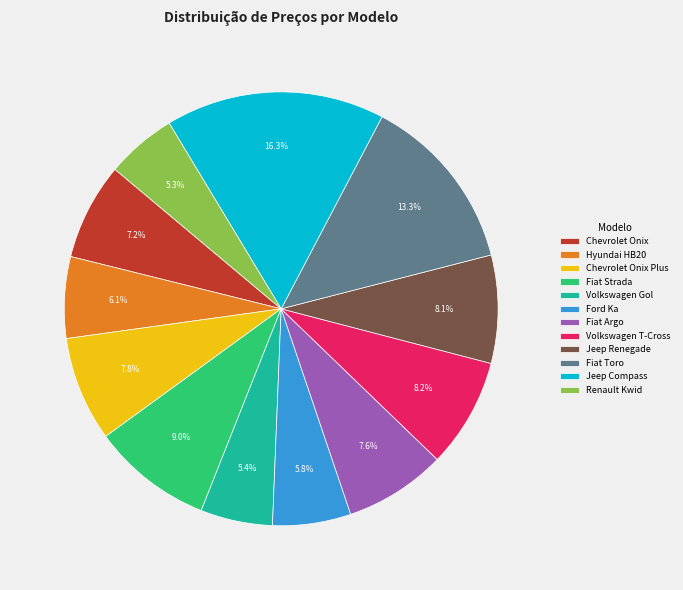

To the nearest percent, what portion does Chevrolet Onix represent?

7%